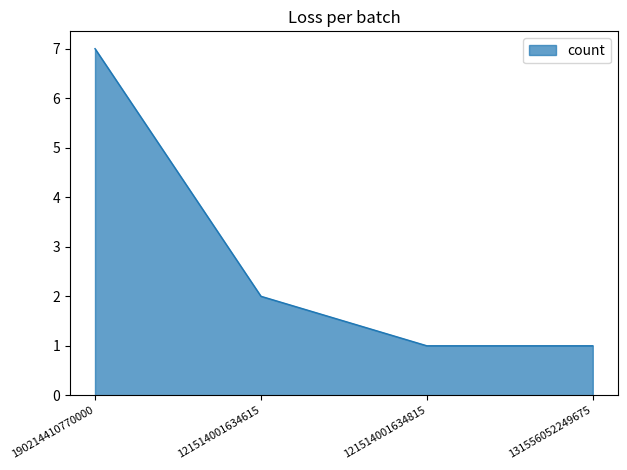

What value does the data have at 121514001634615?

2